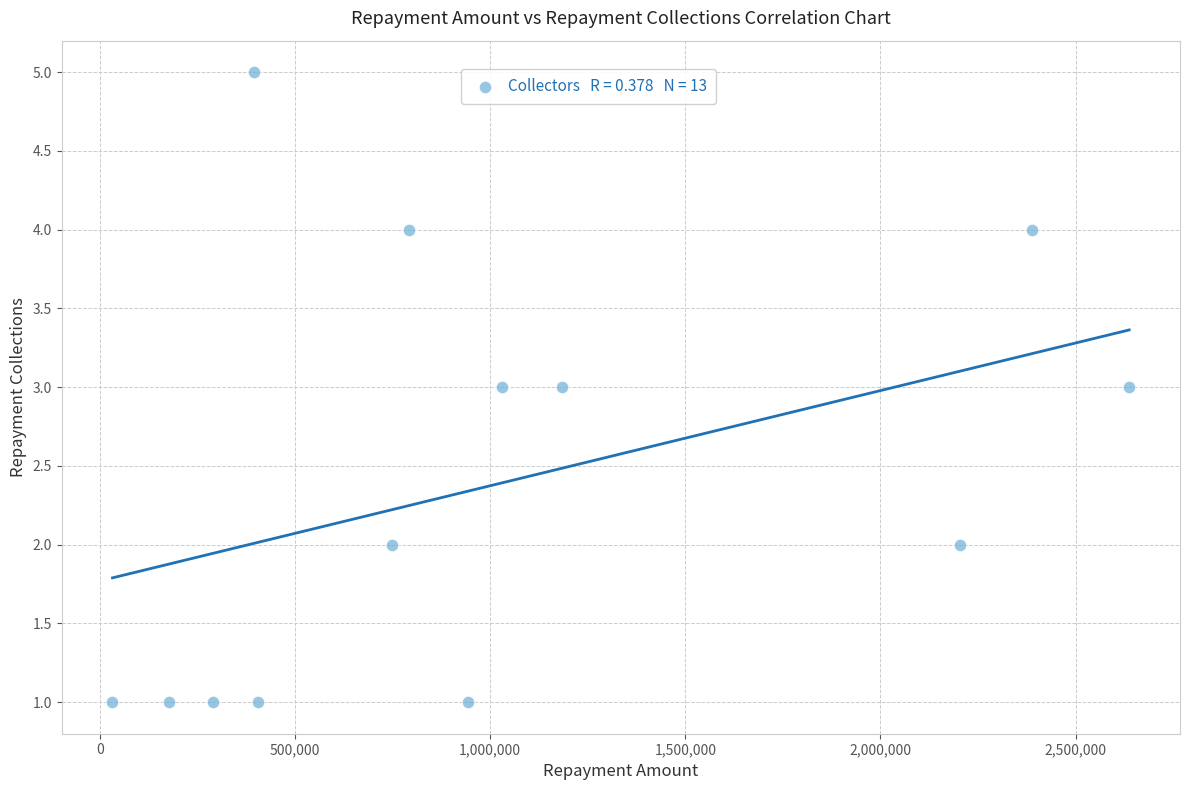

What is the range of Y values (max minus min)?

4